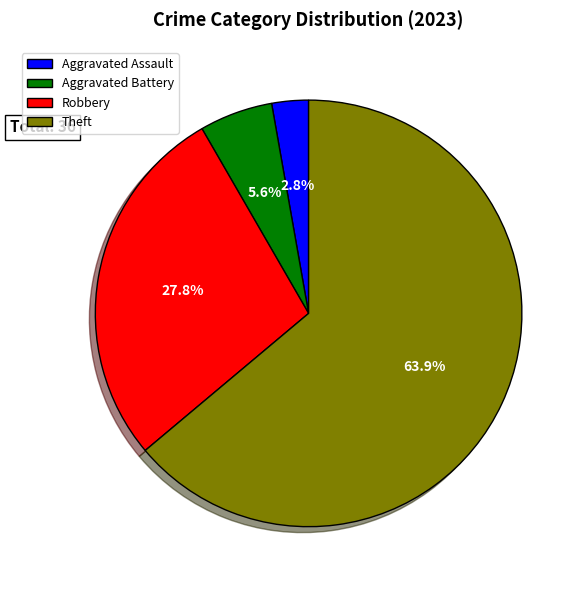

Rank the categories by value from highest to lowest.

Theft, Robbery, Aggravated Battery, Aggravated Assault